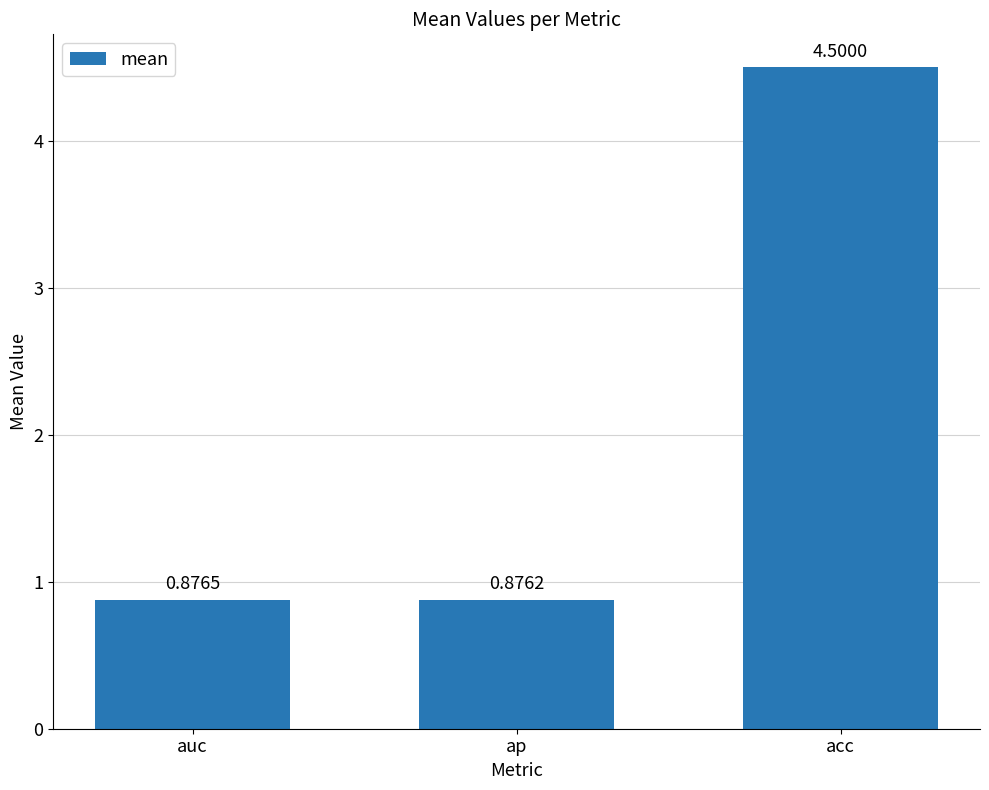

Which category has the highest value across all series?

acc